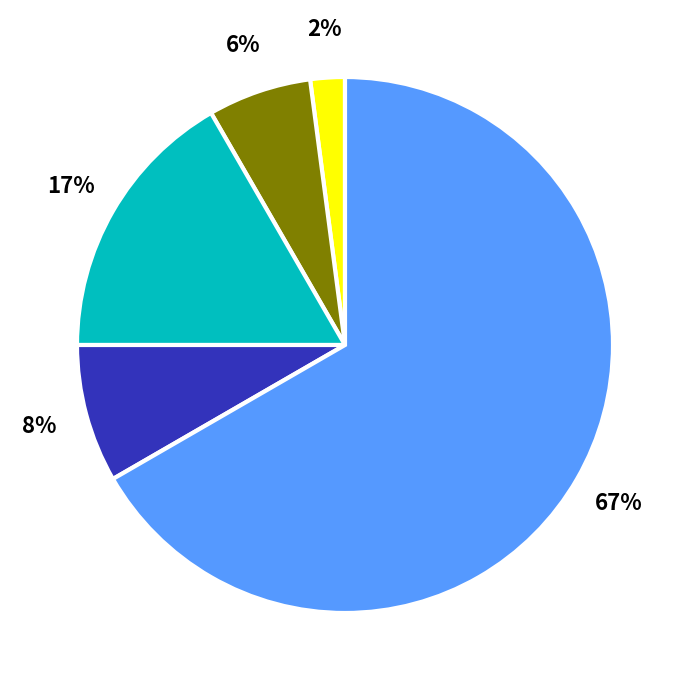

Is there any slice that represents more than half of the pie?

Yes